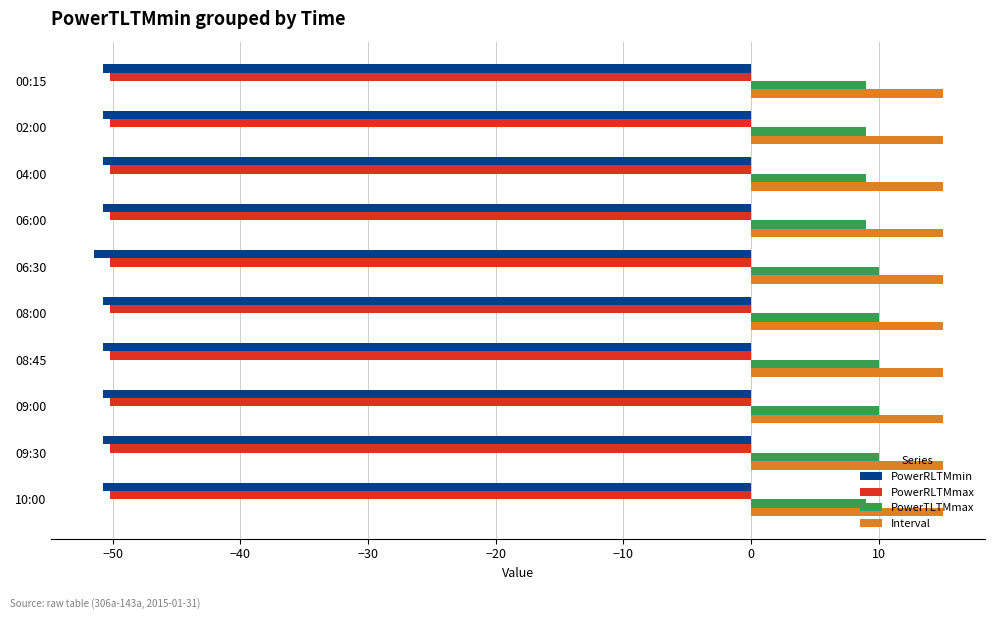

True or false: PowerTLTMmax has a value of 5.1 at 02:00.

False